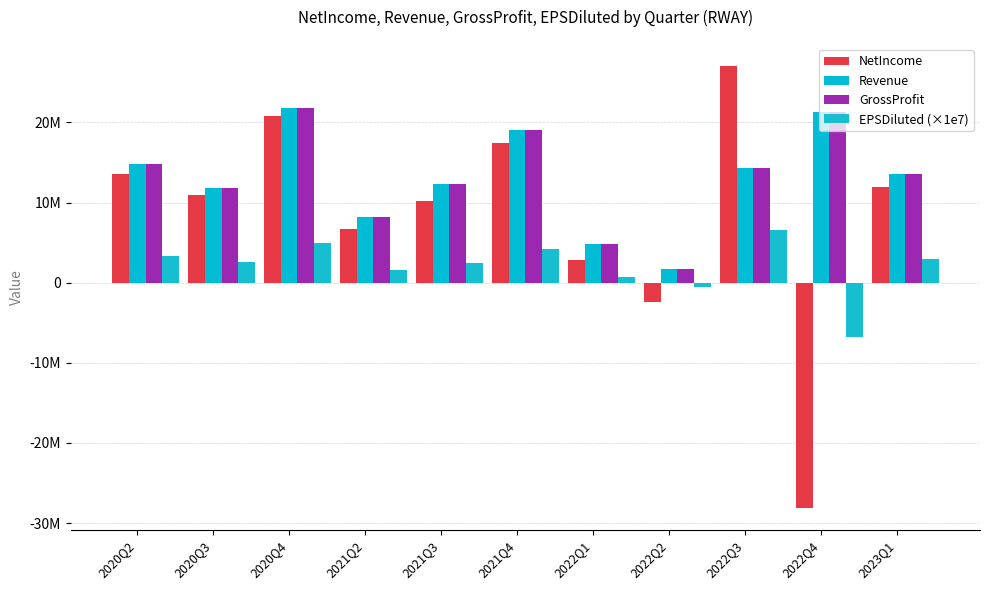

Which series has the widest spread of values?

NetIncome